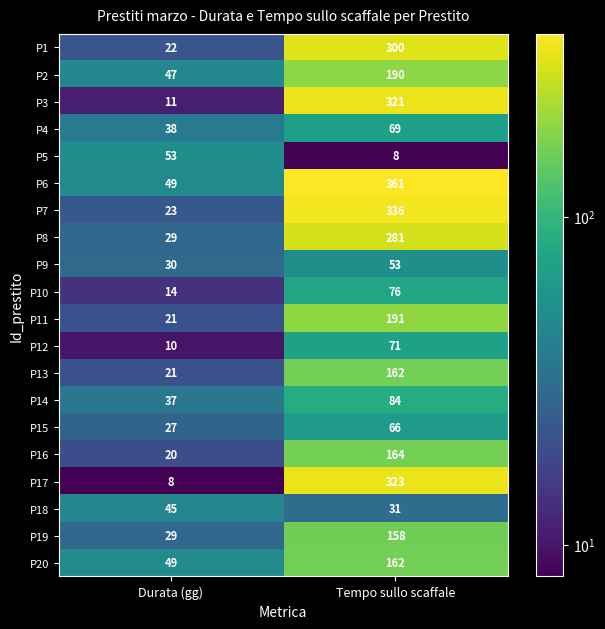

Which category has the lowest value in the P10 series?

Durata (gg)